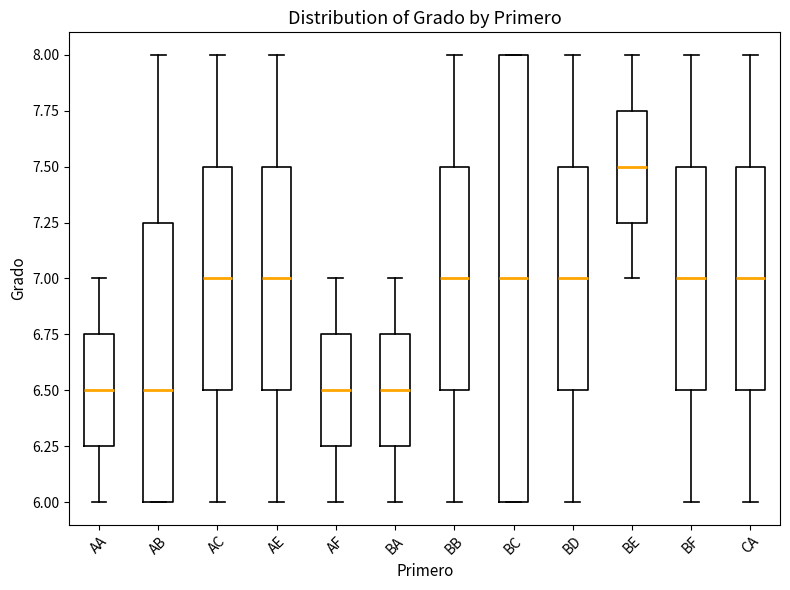

Where is the lower edge of the box for BB on the y-axis? The values are not printed on the chart, so give them approximately, as read against the axis.

6.50